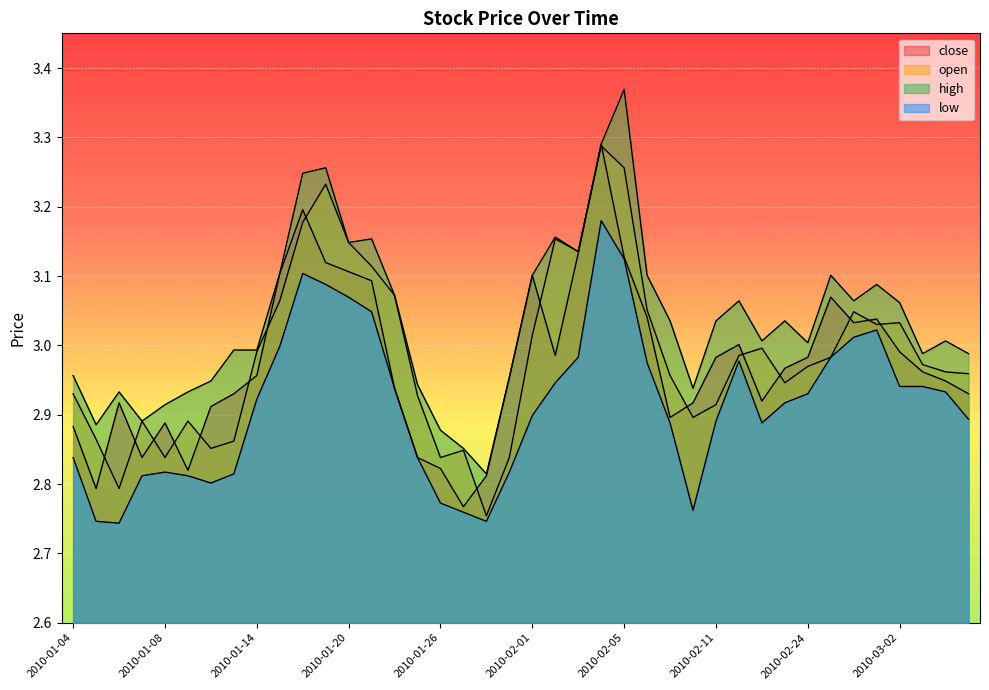

What is the difference between the maximum and minimum values in the close series?

0.5